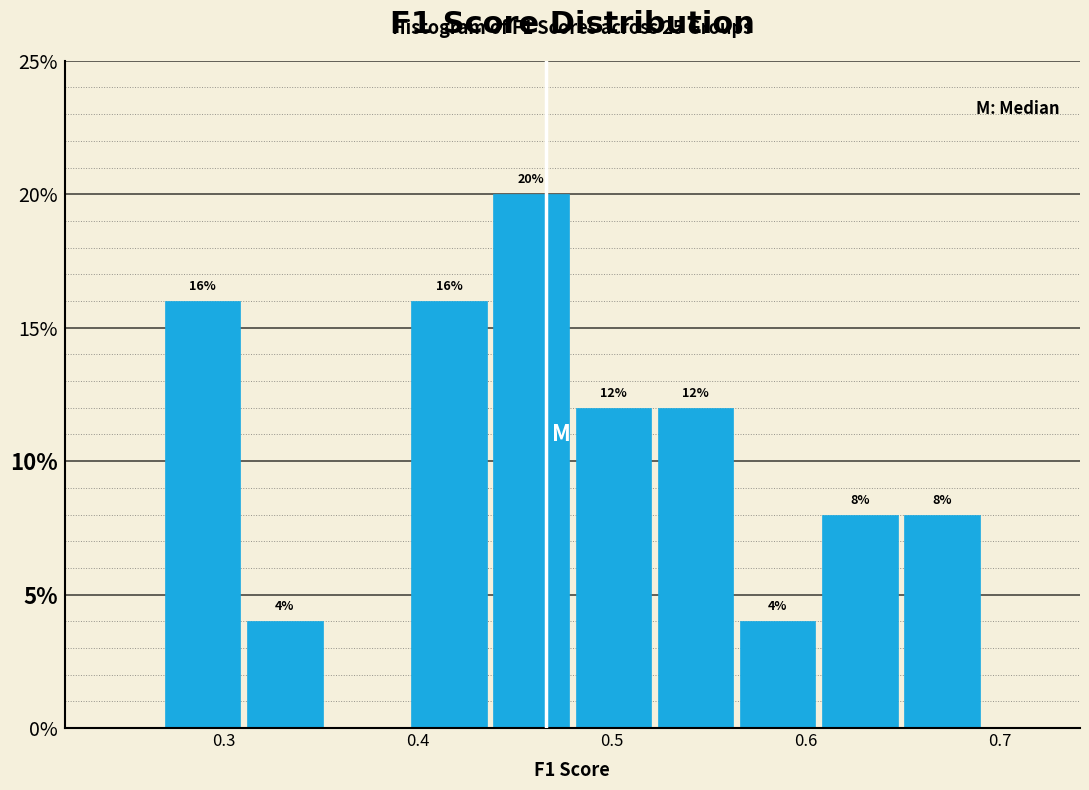

Which range on the x-axis has the tallest bar?

0.44 to 0.48